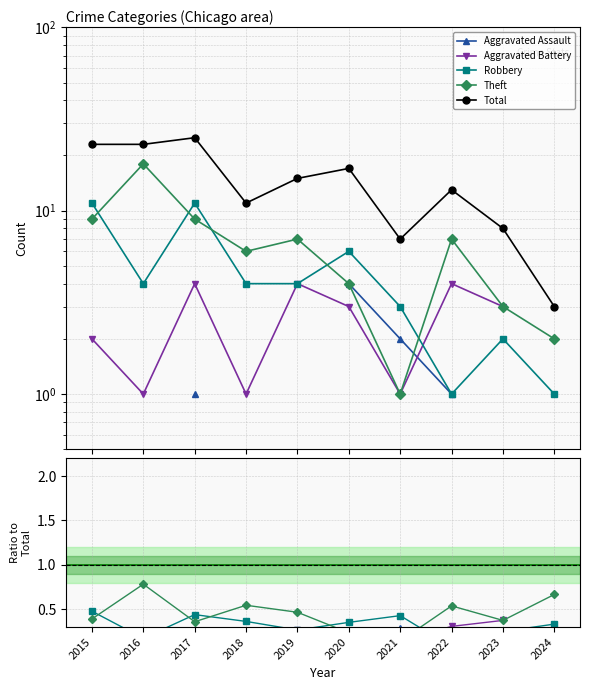

The Total series shows 8.3 at 2016. True or false?

False